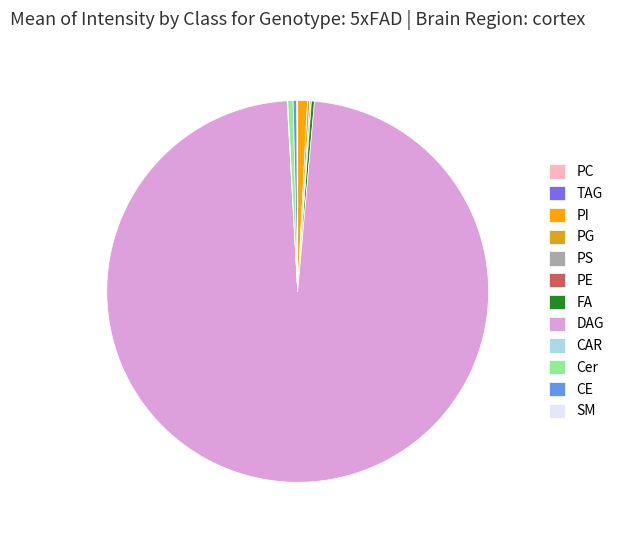

What is the largest slice in the pie chart?

DAG